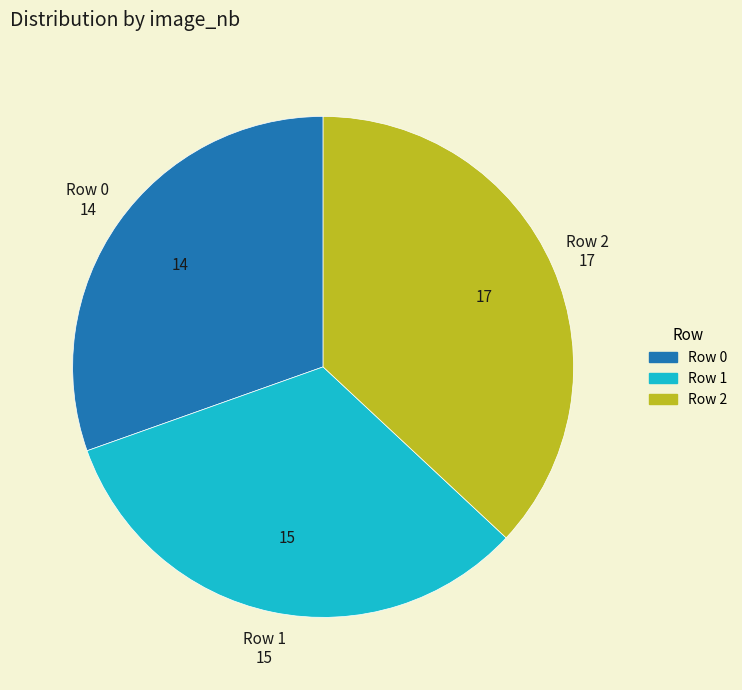

How many slices are in this pie chart?

3